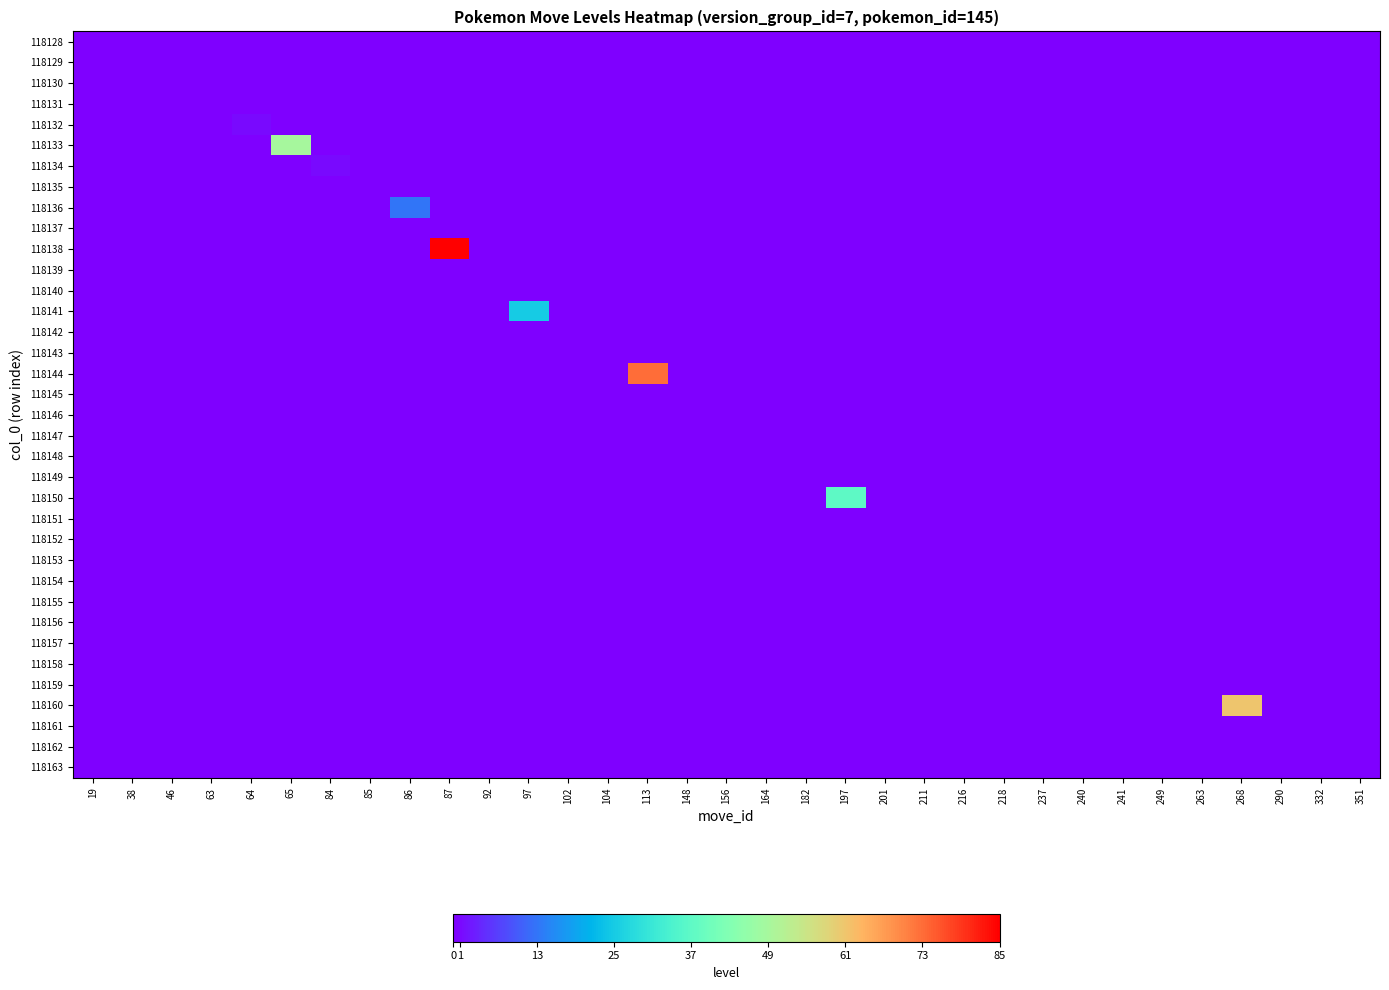

Reading left to right, transcribe all the data shown in this chart.

118128: 19=0	38=0	46=0	63=0	64=0	65=0	84=0	85=0	86=0	87=0	92=0	97=0	102=0	104=0	113=0	148=0	156=0	164=0	182=0	197=0	201=0	211=0	216=0	218=0	237=0	240=0	241=0	249=0	263=0	268=0	290=0	332=0	351=0
118129: 19=0	38=0	46=0	63=0	64=0	65=0	84=0	85=0	86=0	87=0	92=0	97=0	102=0	104=0	113=0	148=0	156=0	164=0	182=0	197=0	201=0	211=0	216=0	218=0	237=0	240=0	241=0	249=0	263=0	268=0	290=0	332=0	351=0
118130: 19=0	38=0	46=0	63=0	64=0	65=0	84=0	85=0	86=0	87=0	92=0	97=0	102=0	104=0	113=0	148=0	156=0	164=0	182=0	197=0	201=0	211=0	216=0	218=0	237=0	240=0	241=0	249=0	263=0	268=0	290=0	332=0	351=0
118131: 19=0	38=0	46=0	63=0	64=0	65=0	84=0	85=0	86=0	87=0	92=0	97=0	102=0	104=0	113=0	148=0	156=0	164=0	182=0	197=0	201=0	211=0	216=0	218=0	237=0	240=0	241=0	249=0	263=0	268=0	290=0	332=0	351=0
118132: 19=0	38=0	46=0	63=0	64=1	65=0	84=0	85=0	86=0	87=0	92=0	97=0	102=0	104=0	113=0	148=0	156=0	164=0	182=0	197=0	201=0	211=0	216=0	218=0	237=0	240=0	241=0	249=0	263=0	268=0	290=0	332=0	351=0
118133: 19=0	38=0	46=0	63=0	64=0	65=49	84=0	85=0	86=0	87=0	92=0	97=0	102=0	104=0	113=0	148=0	156=0	164=0	182=0	197=0	201=0	211=0	216=0	218=0	237=0	240=0	241=0	249=0	263=0	268=0	290=0	332=0	351=0
118134: 19=0	38=0	46=0	63=0	64=0	65=0	84=1	85=0	86=0	87=0	92=0	97=0	102=0	104=0	113=0	148=0	156=0	164=0	182=0	197=0	201=0	211=0	216=0	218=0	237=0	240=0	241=0	249=0	263=0	268=0	290=0	332=0	351=0
118135: 19=0	38=0	46=0	63=0	64=0	65=0	84=0	85=0	86=0	87=0	92=0	97=0	102=0	104=0	113=0	148=0	156=0	164=0	182=0	197=0	201=0	211=0	216=0	218=0	237=0	240=0	241=0	249=0	263=0	268=0	290=0	332=0	351=0
118136: 19=0	38=0	46=0	63=0	64=0	65=0	84=0	85=0	86=13	87=0	92=0	97=0	102=0	104=0	113=0	148=0	156=0	164=0	182=0	197=0	201=0	211=0	216=0	218=0	237=0	240=0	241=0	249=0	263=0	268=0	290=0	332=0	351=0
118137: 19=0	38=0	46=0	63=0	64=0	65=0	84=0	85=0	86=0	87=0	92=0	97=0	102=0	104=0	113=0	148=0	156=0	164=0	182=0	197=0	201=0	211=0	216=0	218=0	237=0	240=0	241=0	249=0	263=0	268=0	290=0	332=0	351=0
118138: 19=0	38=0	46=0	63=0	64=0	65=0	84=0	85=0	86=0	87=85	92=0	97=0	102=0	104=0	113=0	148=0	156=0	164=0	182=0	197=0	201=0	211=0	216=0	218=0	237=0	240=0	241=0	249=0	263=0	268=0	290=0	332=0	351=0
118139: 19=0	38=0	46=0	63=0	64=0	65=0	84=0	85=0	86=0	87=0	92=0	97=0	102=0	104=0	113=0	148=0	156=0	164=0	182=0	197=0	201=0	211=0	216=0	218=0	237=0	240=0	241=0	249=0	263=0	268=0	290=0	332=0	351=0
118140: 19=0	38=0	46=0	63=0	64=0	65=0	84=0	85=0	86=0	87=0	92=0	97=0	102=0	104=0	113=0	148=0	156=0	164=0	182=0	197=0	201=0	211=0	216=0	218=0	237=0	240=0	241=0	249=0	263=0	268=0	290=0	332=0	351=0
118141: 19=0	38=0	46=0	63=0	64=0	65=0	84=0	85=0	86=0	87=0	92=0	97=25	102=0	104=0	113=0	148=0	156=0	164=0	182=0	197=0	201=0	211=0	216=0	218=0	237=0	240=0	241=0	249=0	263=0	268=0	290=0	332=0	351=0
118142: 19=0	38=0	46=0	63=0	64=0	65=0	84=0	85=0	86=0	87=0	92=0	97=0	102=0	104=0	113=0	148=0	156=0	164=0	182=0	197=0	201=0	211=0	216=0	218=0	237=0	240=0	241=0	249=0	263=0	268=0	290=0	332=0	351=0
118143: 19=0	38=0	46=0	63=0	64=0	65=0	84=0	85=0	86=0	87=0	92=0	97=0	102=0	104=0	113=0	148=0	156=0	164=0	182=0	197=0	201=0	211=0	216=0	218=0	237=0	240=0	241=0	249=0	263=0	268=0	290=0	332=0	351=0
118144: 19=0	38=0	46=0	63=0	64=0	65=0	84=0	85=0	86=0	87=0	92=0	97=0	102=0	104=0	113=73	148=0	156=0	164=0	182=0	197=0	201=0	211=0	216=0	218=0	237=0	240=0	241=0	249=0	263=0	268=0	290=0	332=0	351=0
118145: 19=0	38=0	46=0	63=0	64=0	65=0	84=0	85=0	86=0	87=0	92=0	97=0	102=0	104=0	113=0	148=0	156=0	164=0	182=0	197=0	201=0	211=0	216=0	218=0	237=0	240=0	241=0	249=0	263=0	268=0	290=0	332=0	351=0
118146: 19=0	38=0	46=0	63=0	64=0	65=0	84=0	85=0	86=0	87=0	92=0	97=0	102=0	104=0	113=0	148=0	156=0	164=0	182=0	197=0	201=0	211=0	216=0	218=0	237=0	240=0	241=0	249=0	263=0	268=0	290=0	332=0	351=0
118147: 19=0	38=0	46=0	63=0	64=0	65=0	84=0	85=0	86=0	87=0	92=0	97=0	102=0	104=0	113=0	148=0	156=0	164=0	182=0	197=0	201=0	211=0	216=0	218=0	237=0	240=0	241=0	249=0	263=0	268=0	290=0	332=0	351=0
118148: 19=0	38=0	46=0	63=0	64=0	65=0	84=0	85=0	86=0	87=0	92=0	97=0	102=0	104=0	113=0	148=0	156=0	164=0	182=0	197=0	201=0	211=0	216=0	218=0	237=0	240=0	241=0	249=0	263=0	268=0	290=0	332=0	351=0
118149: 19=0	38=0	46=0	63=0	64=0	65=0	84=0	85=0	86=0	87=0	92=0	97=0	102=0	104=0	113=0	148=0	156=0	164=0	182=0	197=0	201=0	211=0	216=0	218=0	237=0	240=0	241=0	249=0	263=0	268=0	290=0	332=0	351=0
118150: 19=0	38=0	46=0	63=0	64=0	65=0	84=0	85=0	86=0	87=0	92=0	97=0	102=0	104=0	113=0	148=0	156=0	164=0	182=0	197=37	201=0	211=0	216=0	218=0	237=0	240=0	241=0	249=0	263=0	268=0	290=0	332=0	351=0
118151: 19=0	38=0	46=0	63=0	64=0	65=0	84=0	85=0	86=0	87=0	92=0	97=0	102=0	104=0	113=0	148=0	156=0	164=0	182=0	197=0	201=0	211=0	216=0	218=0	237=0	240=0	241=0	249=0	263=0	268=0	290=0	332=0	351=0
118152: 19=0	38=0	46=0	63=0	64=0	65=0	84=0	85=0	86=0	87=0	92=0	97=0	102=0	104=0	113=0	148=0	156=0	164=0	182=0	197=0	201=0	211=0	216=0	218=0	237=0	240=0	241=0	249=0	263=0	268=0	290=0	332=0	351=0
118153: 19=0	38=0	46=0	63=0	64=0	65=0	84=0	85=0	86=0	87=0	92=0	97=0	102=0	104=0	113=0	148=0	156=0	164=0	182=0	197=0	201=0	211=0	216=0	218=0	237=0	240=0	241=0	249=0	263=0	268=0	290=0	332=0	351=0
118154: 19=0	38=0	46=0	63=0	64=0	65=0	84=0	85=0	86=0	87=0	92=0	97=0	102=0	104=0	113=0	148=0	156=0	164=0	182=0	197=0	201=0	211=0	216=0	218=0	237=0	240=0	241=0	249=0	263=0	268=0	290=0	332=0	351=0
118155: 19=0	38=0	46=0	63=0	64=0	65=0	84=0	85=0	86=0	87=0	92=0	97=0	102=0	104=0	113=0	148=0	156=0	164=0	182=0	197=0	201=0	211=0	216=0	218=0	237=0	240=0	241=0	249=0	263=0	268=0	290=0	332=0	351=0
118156: 19=0	38=0	46=0	63=0	64=0	65=0	84=0	85=0	86=0	87=0	92=0	97=0	102=0	104=0	113=0	148=0	156=0	164=0	182=0	197=0	201=0	211=0	216=0	218=0	237=0	240=0	241=0	249=0	263=0	268=0	290=0	332=0	351=0
118157: 19=0	38=0	46=0	63=0	64=0	65=0	84=0	85=0	86=0	87=0	92=0	97=0	102=0	104=0	113=0	148=0	156=0	164=0	182=0	197=0	201=0	211=0	216=0	218=0	237=0	240=0	241=0	249=0	263=0	268=0	290=0	332=0	351=0
118158: 19=0	38=0	46=0	63=0	64=0	65=0	84=0	85=0	86=0	87=0	92=0	97=0	102=0	104=0	113=0	148=0	156=0	164=0	182=0	197=0	201=0	211=0	216=0	218=0	237=0	240=0	241=0	249=0	263=0	268=0	290=0	332=0	351=0
118159: 19=0	38=0	46=0	63=0	64=0	65=0	84=0	85=0	86=0	87=0	92=0	97=0	102=0	104=0	113=0	148=0	156=0	164=0	182=0	197=0	201=0	211=0	216=0	218=0	237=0	240=0	241=0	249=0	263=0	268=0	290=0	332=0	351=0
118160: 19=0	38=0	46=0	63=0	64=0	65=0	84=0	85=0	86=0	87=0	92=0	97=0	102=0	104=0	113=0	148=0	156=0	164=0	182=0	197=0	201=0	211=0	216=0	218=0	237=0	240=0	241=0	249=0	263=0	268=61	290=0	332=0	351=0
118161: 19=0	38=0	46=0	63=0	64=0	65=0	84=0	85=0	86=0	87=0	92=0	97=0	102=0	104=0	113=0	148=0	156=0	164=0	182=0	197=0	201=0	211=0	216=0	218=0	237=0	240=0	241=0	249=0	263=0	268=0	290=0	332=0	351=0
118162: 19=0	38=0	46=0	63=0	64=0	65=0	84=0	85=0	86=0	87=0	92=0	97=0	102=0	104=0	113=0	148=0	156=0	164=0	182=0	197=0	201=0	211=0	216=0	218=0	237=0	240=0	241=0	249=0	263=0	268=0	290=0	332=0	351=0
118163: 19=0	38=0	46=0	63=0	64=0	65=0	84=0	85=0	86=0	87=0	92=0	97=0	102=0	104=0	113=0	148=0	156=0	164=0	182=0	197=0	201=0	211=0	216=0	218=0	237=0	240=0	241=0	249=0	263=0	268=0	290=0	332=0	351=0